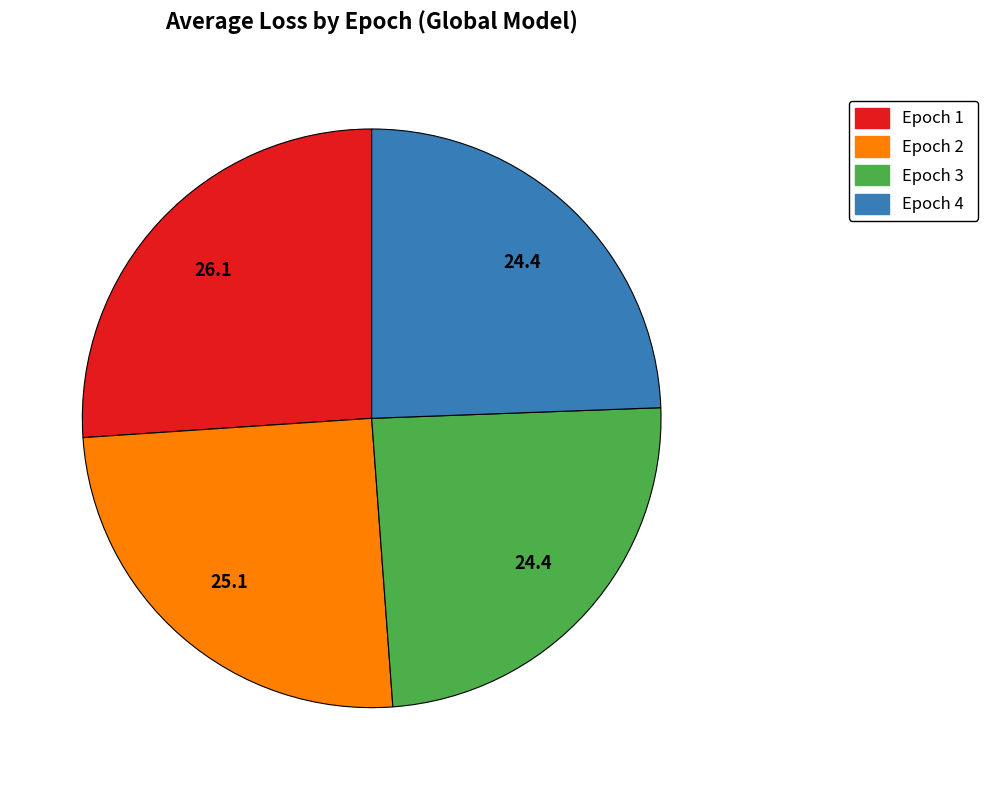

Is there a majority slice in this chart?

No